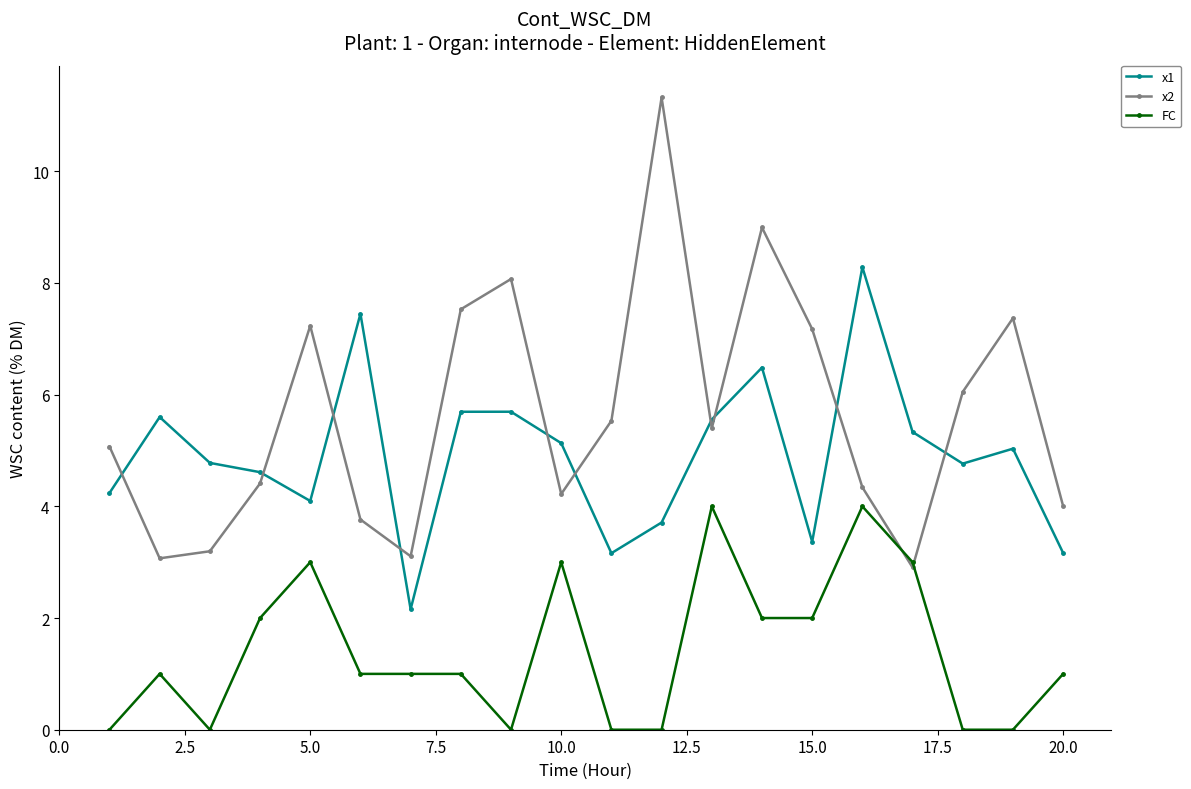

What is the sum of all x1 values?

98.3